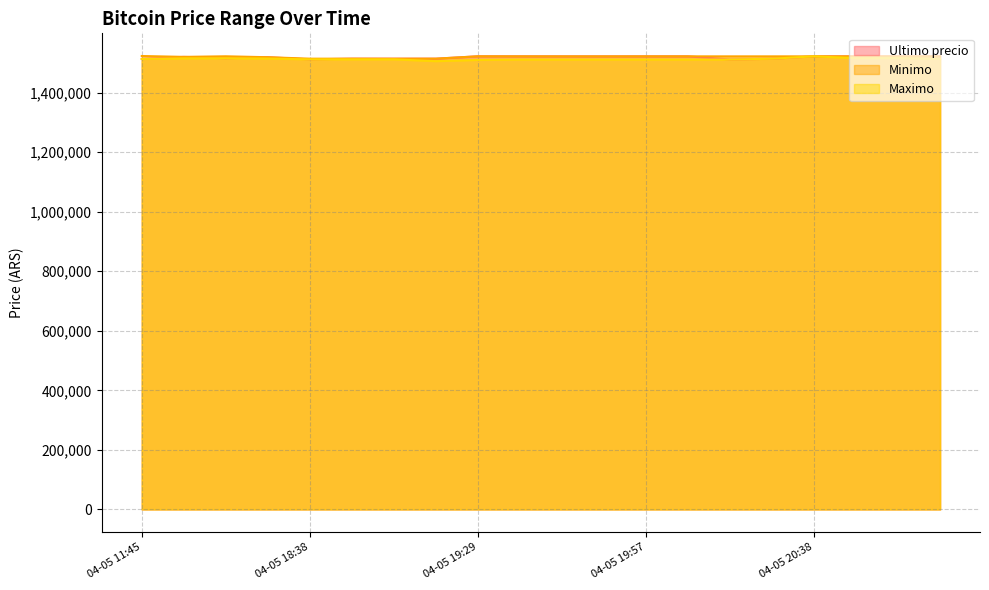

True or false: Ultimo precio and Minimo intersect in this chart.

True